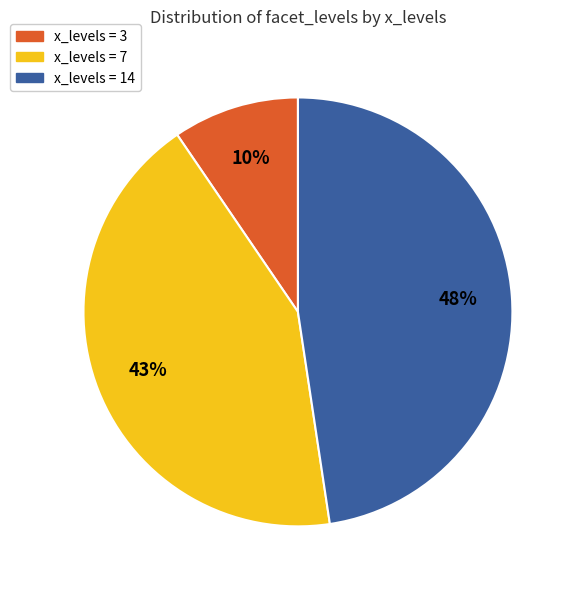

To the nearest percent, what portion does x_levels = 3 represent?

10%